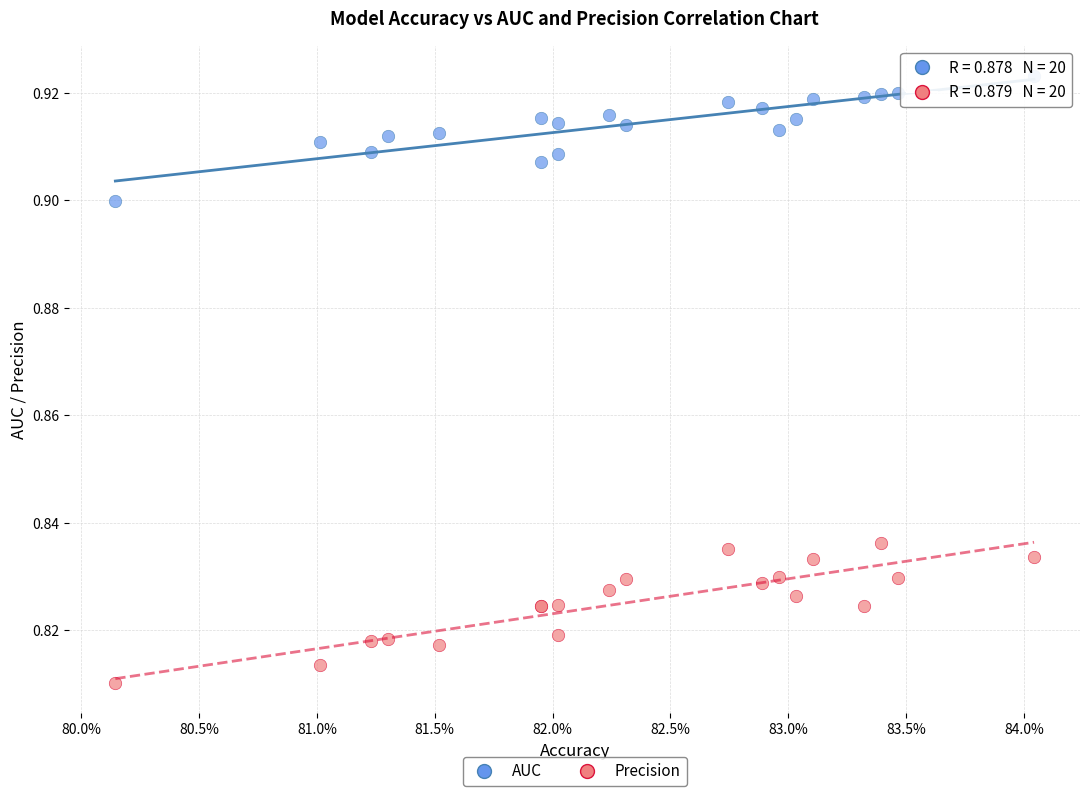

Which series has the largest Y range (max minus min)?

Precision